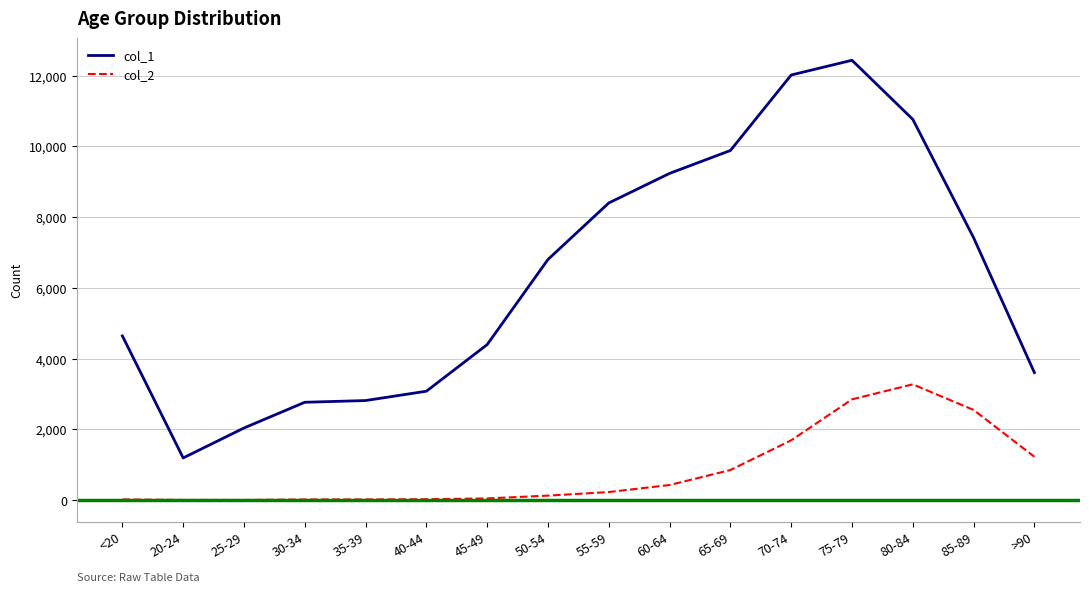

What are all the series names shown in the legend?

col_1, col_2